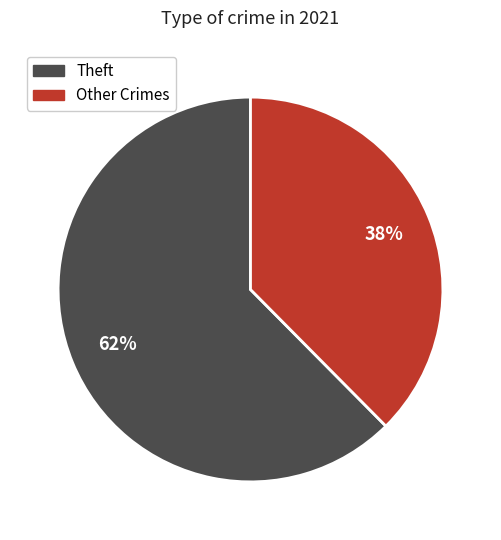

To the nearest percent, what is the average slice percentage?

50%